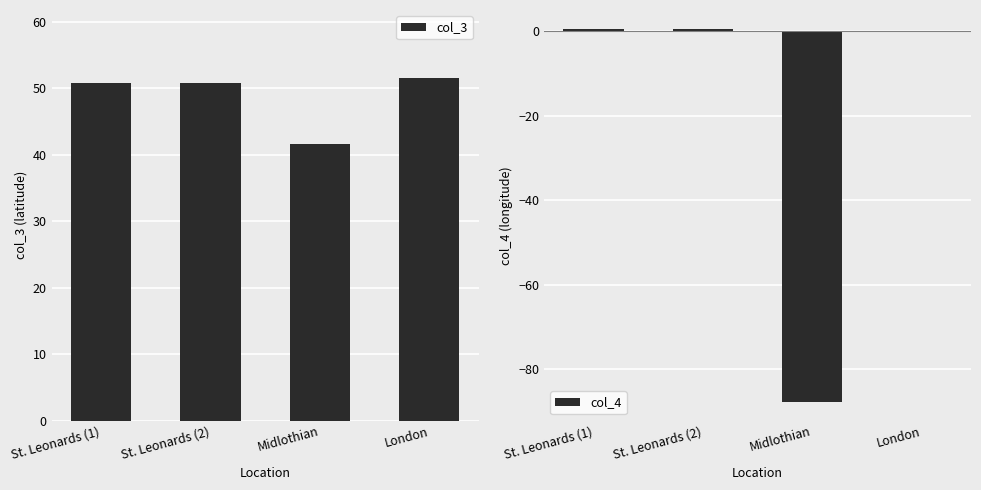

What is the total value across all series at London?

51.4